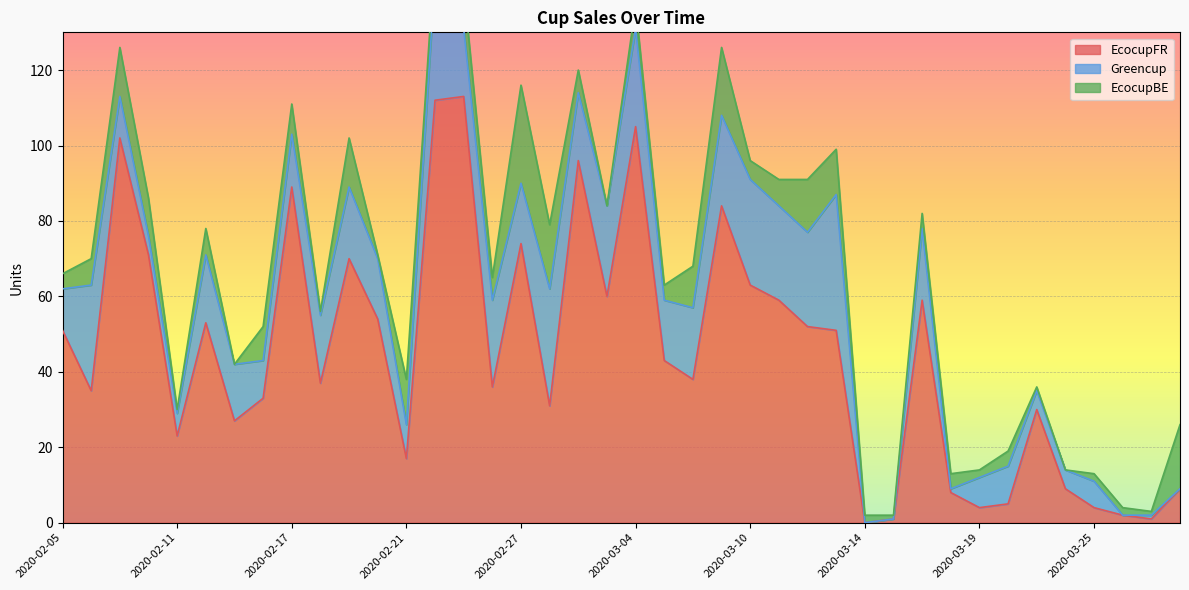

How many times do EcocupBE and Greencup cross each other?

11